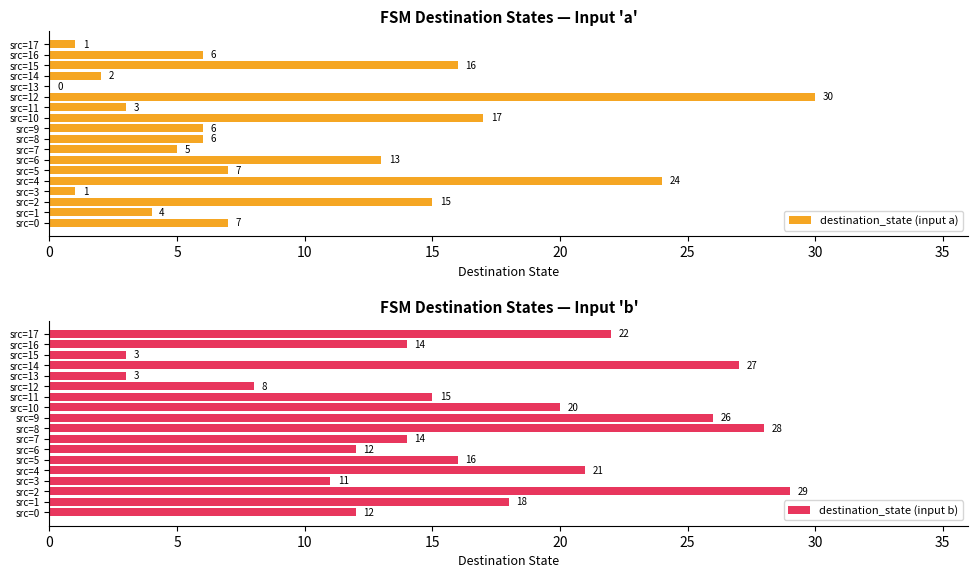

At which label is destination_state (input a) closest to 15?

src=2